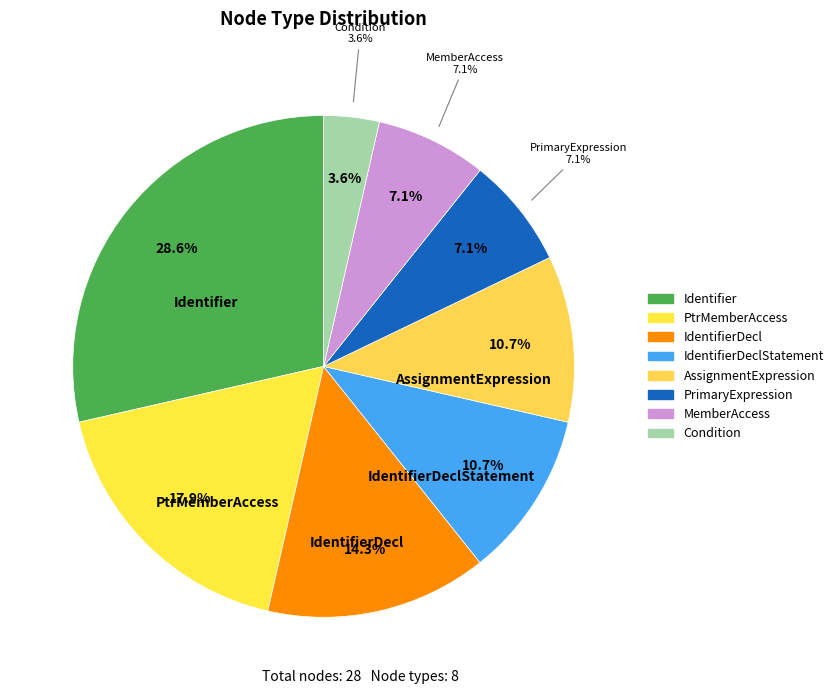

Which category has the biggest portion of the pie?

Identifier